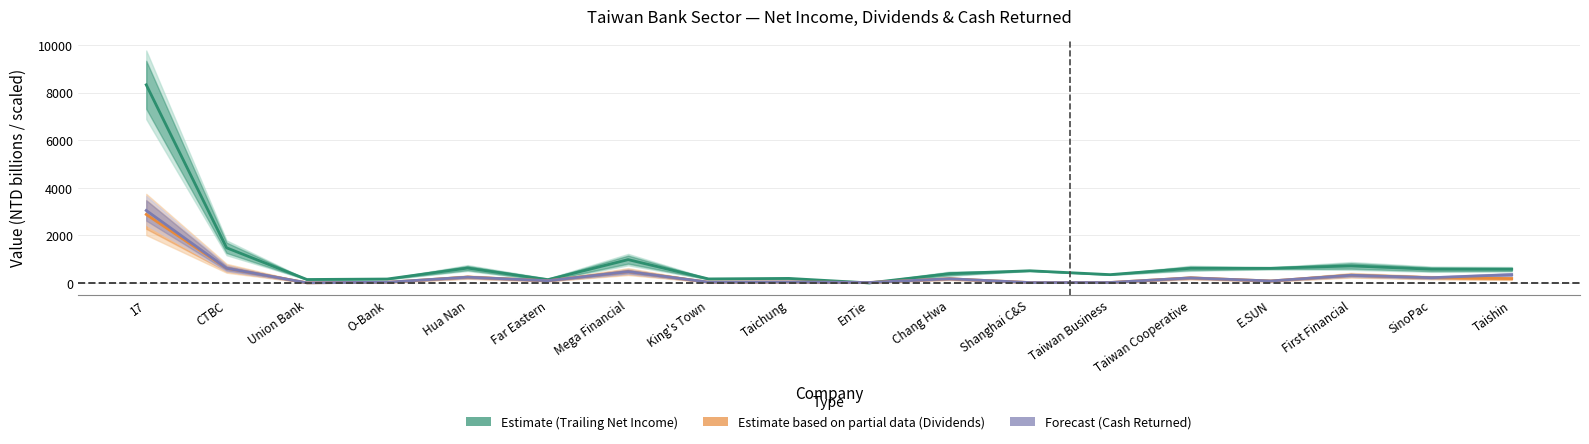

How many data points does each series have?

18